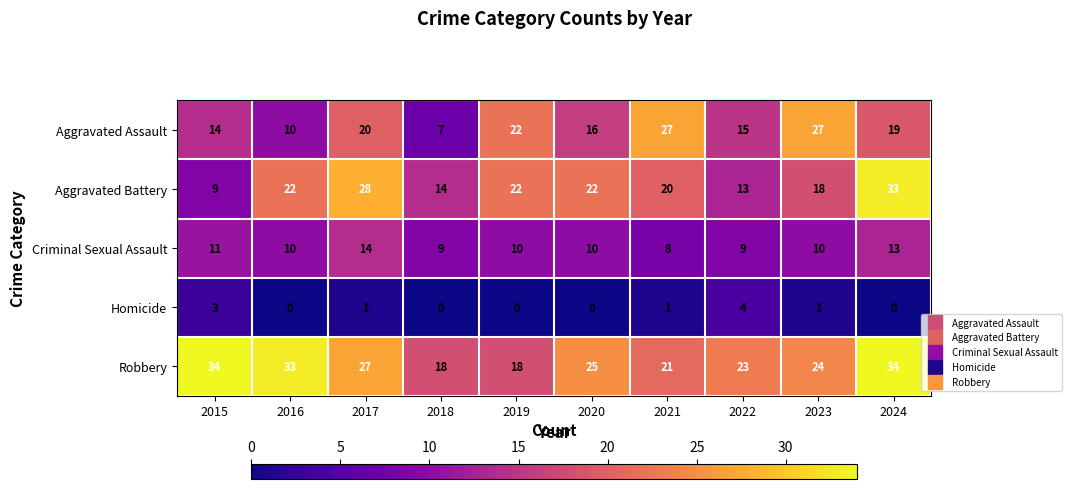

At which category is the sum across all series the highest?

2024